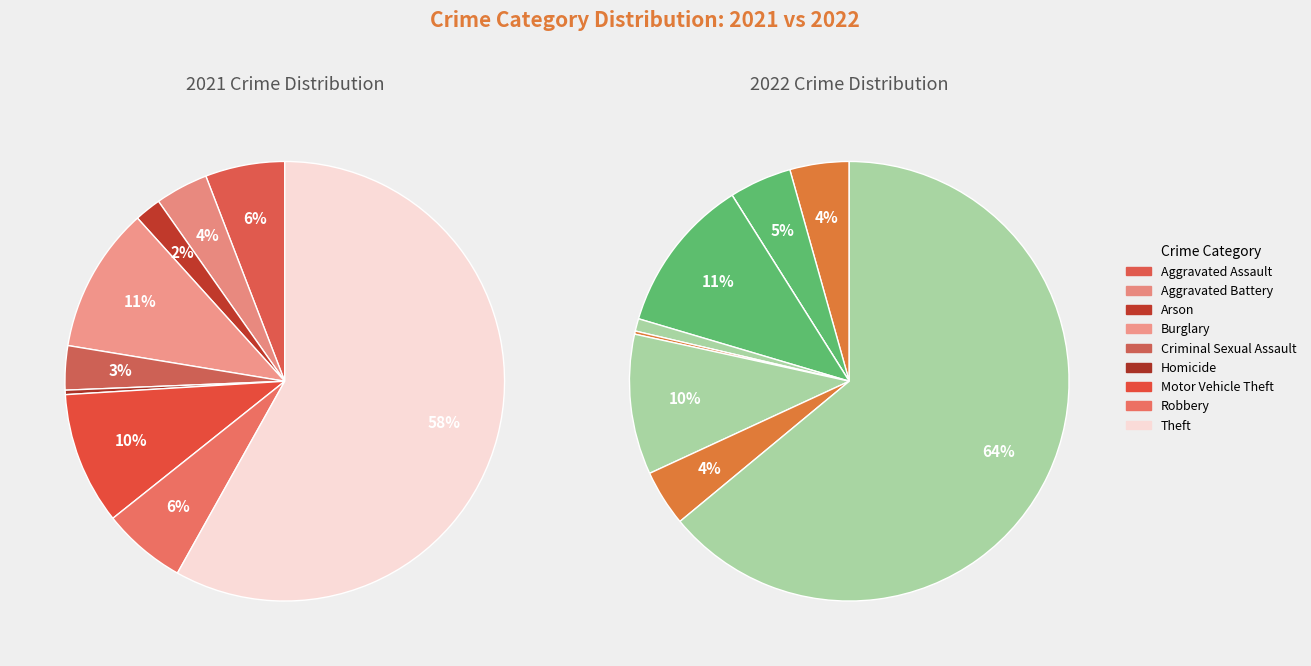

What percentage do 2 and 4 together represent?

5.2%